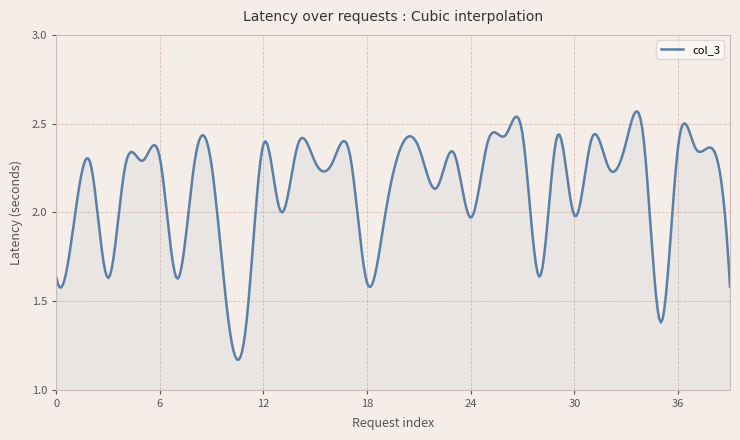

At which category does the data reach its first local peak?

2